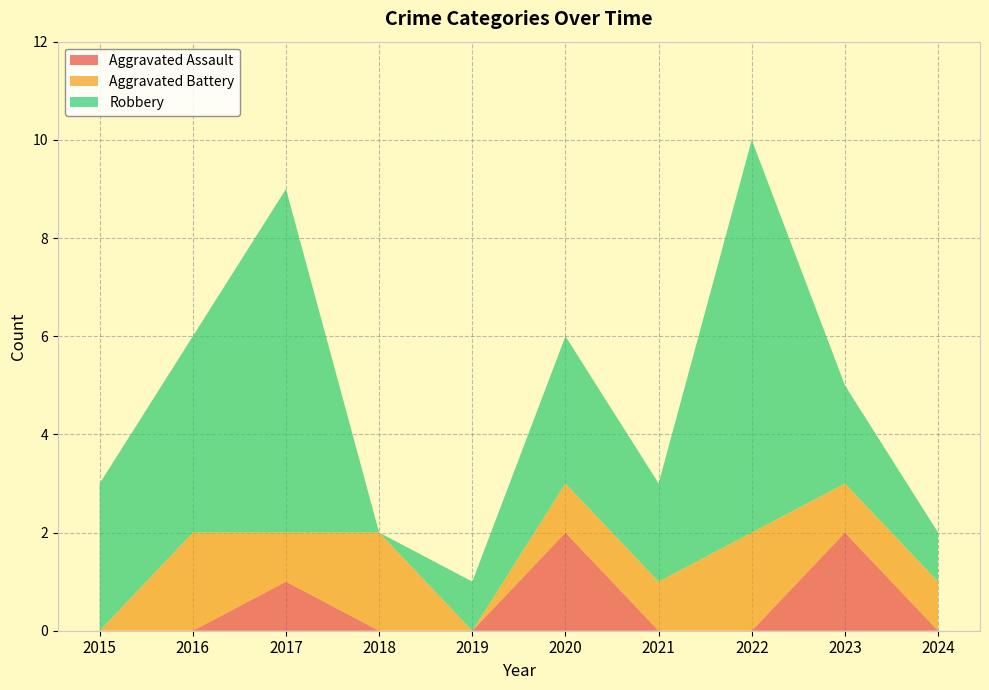

Reading left to right, transcribe all the data shown in this chart.

Aggravated Assault: 2015=0	2016=0	2017=1	2018=0	2019=0	2020=2	2021=0	2022=0	2023=2	2024=0
Aggravated Battery: 2015=0	2016=2	2017=1	2018=2	2019=0	2020=1	2021=1	2022=2	2023=1	2024=1
Robbery: 2015=3	2016=4	2017=7	2018=0	2019=1	2020=3	2021=2	2022=8	2023=2	2024=1